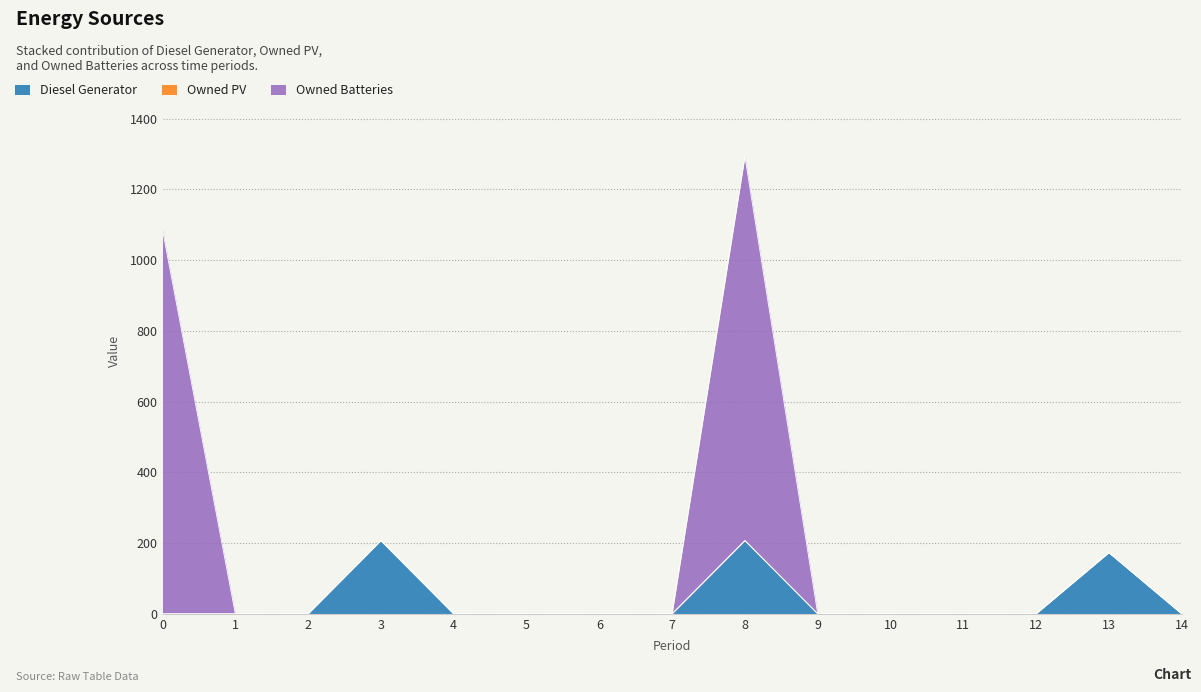

What is the maximum value for Diesel Generator?

207